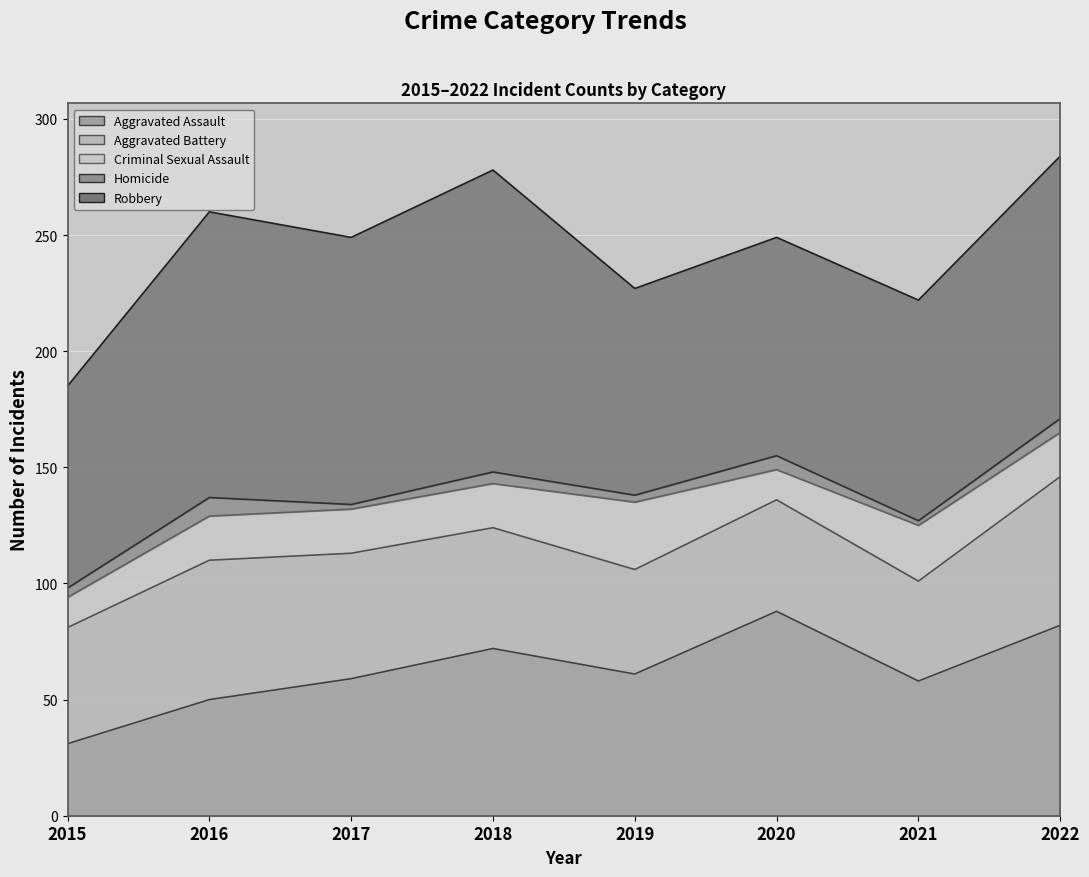

What is the approximate value of Aggravated Assault at 2016?

50